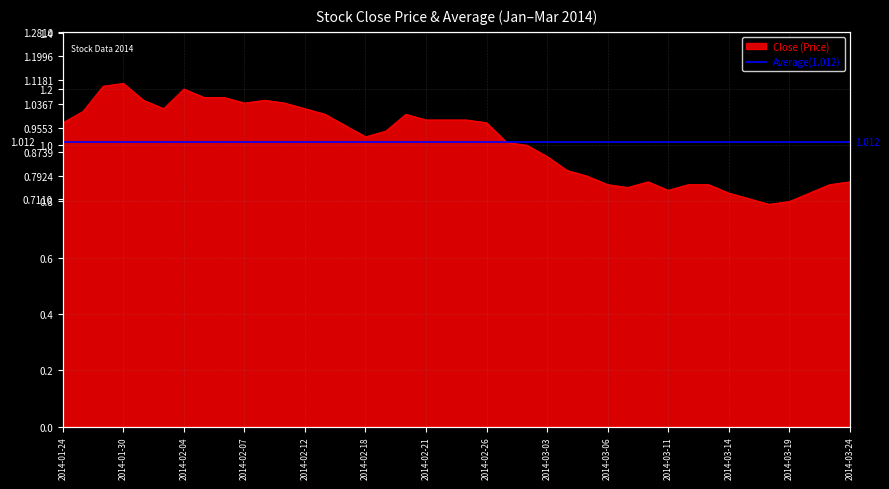

What is the difference between the values at 2014-02-28 and 2014-03-13?

0.1